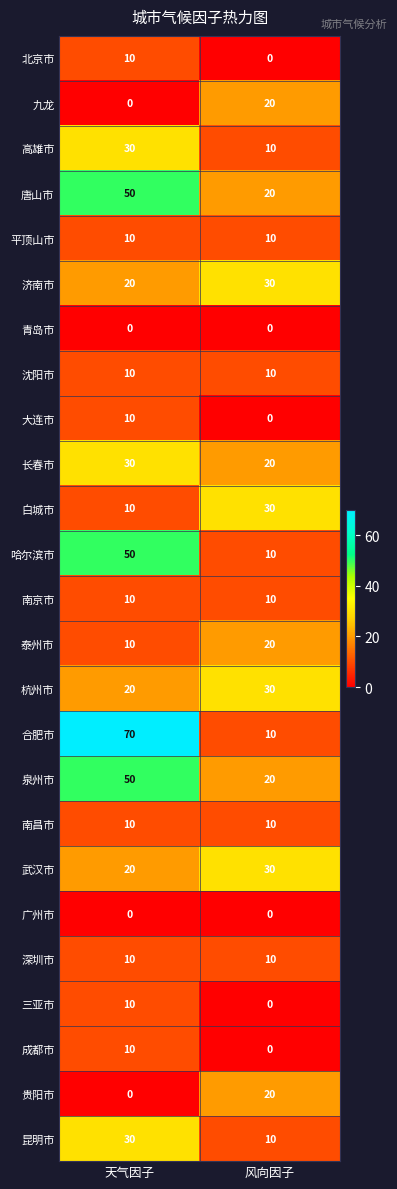

What is the difference between the maximum and minimum values in the 高雄市 series?

20